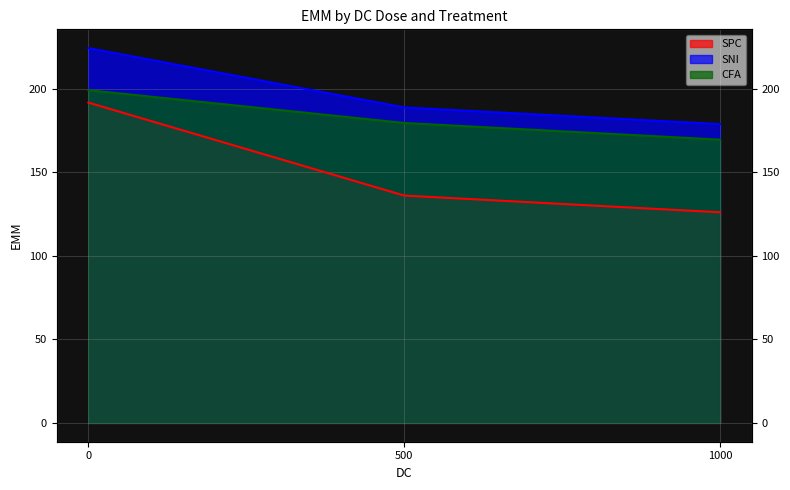

Is the value of SPC at 500 greater than the value of CFA at 500?

No